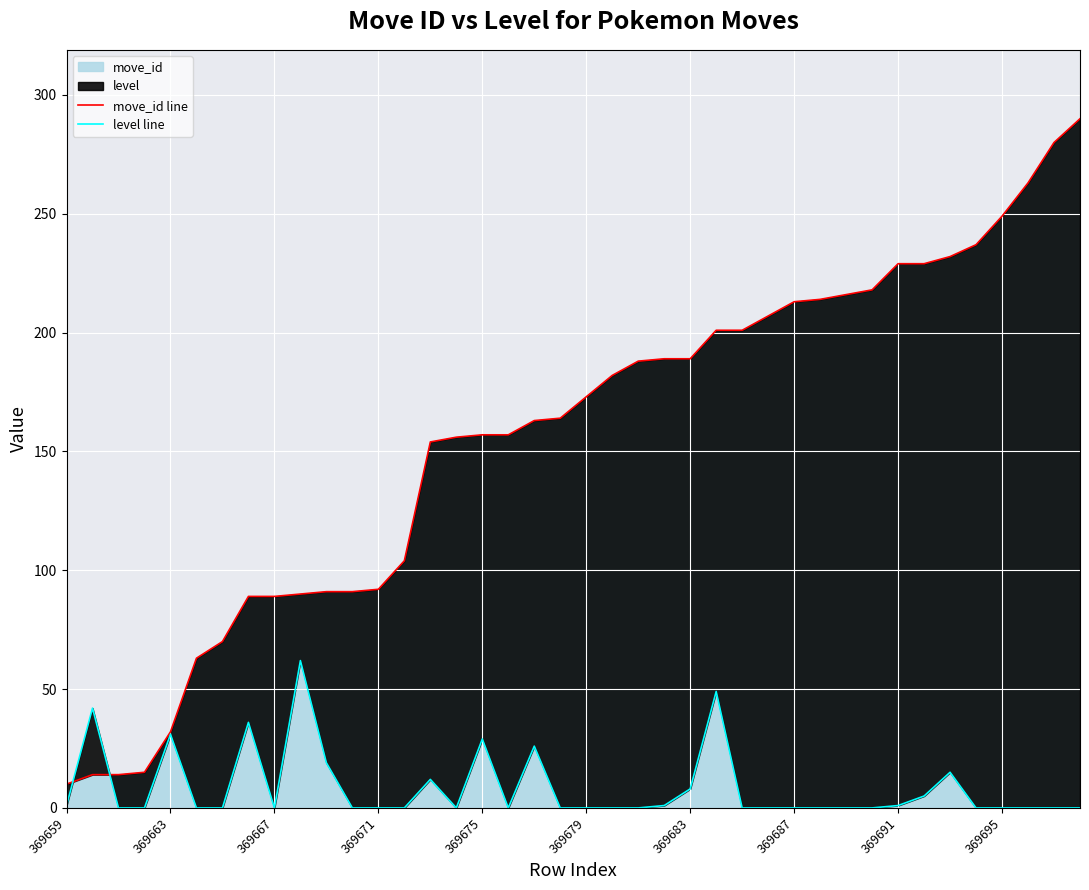

Which category has the lowest value in the move_id line series?

369659